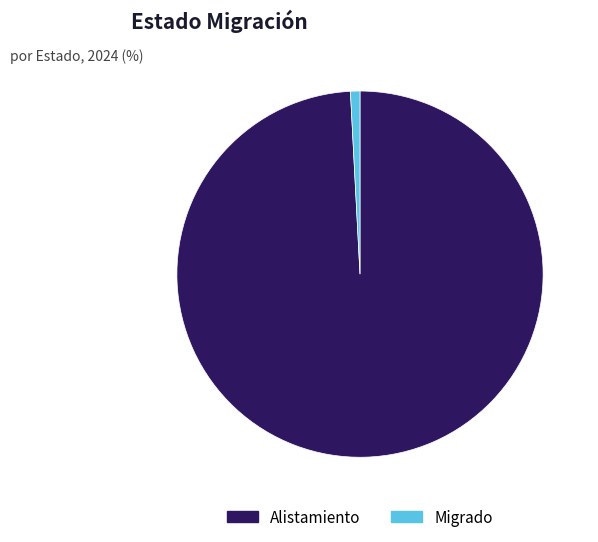

Combined, do Migrado and Alistamiento account for over 50%?

Yes